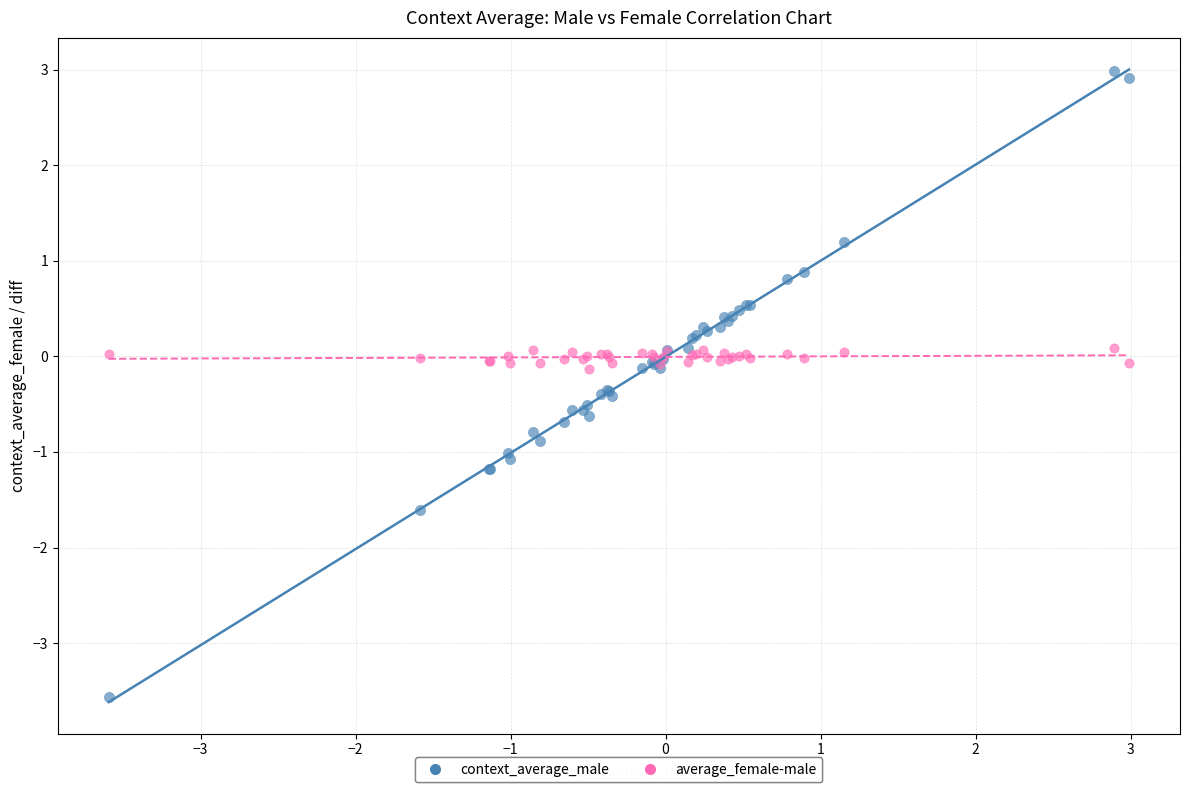

Which series has the widest spread of Y values?

context_average_male